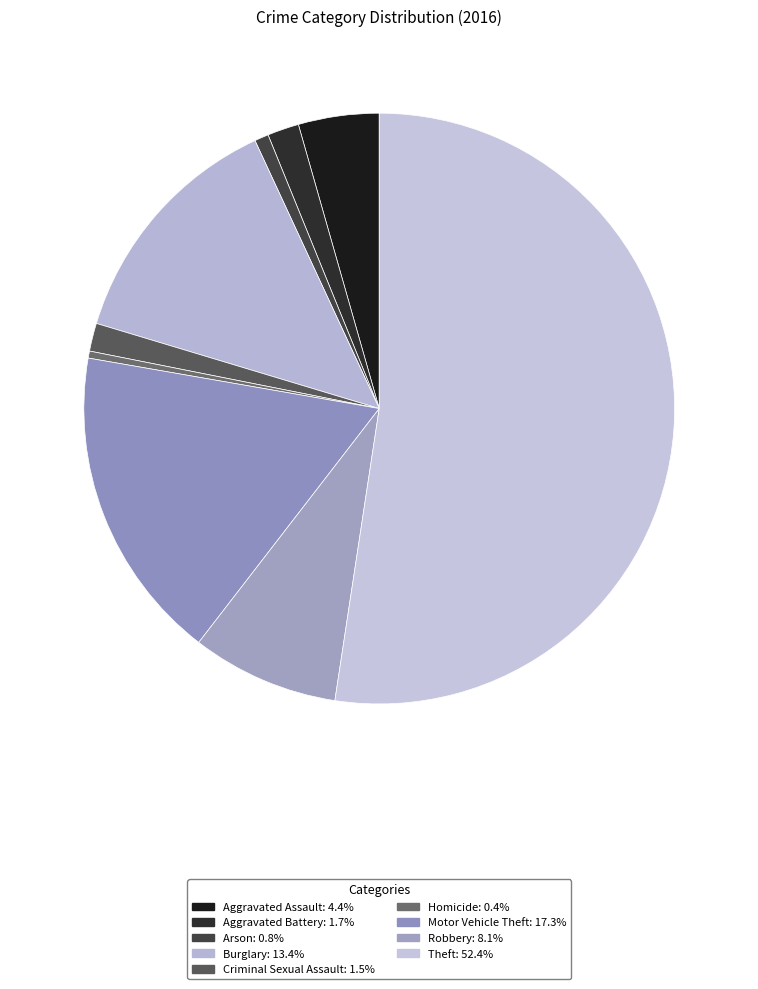

To the nearest percent, what is the difference between the largest and smallest slice percentages?

52%